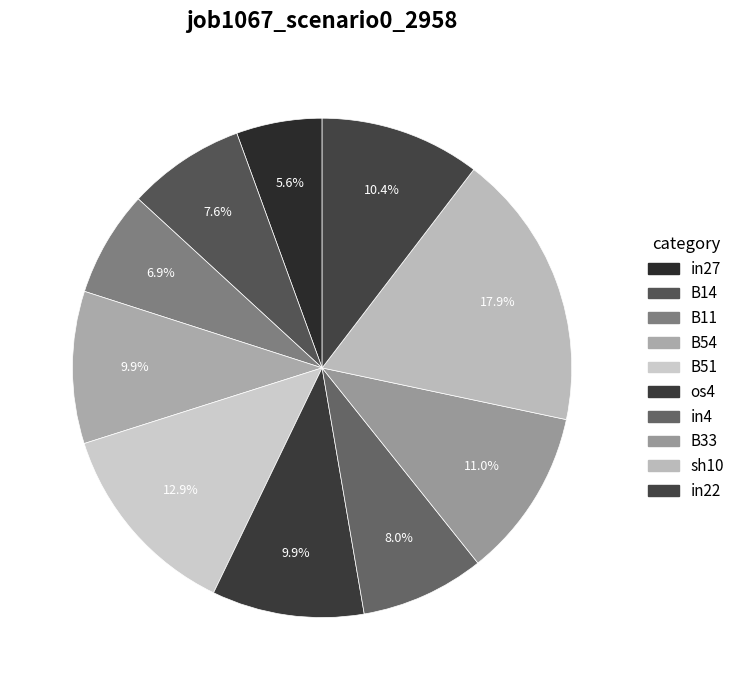

To the nearest percent, what is the combined percentage of B33 and B14?

19%